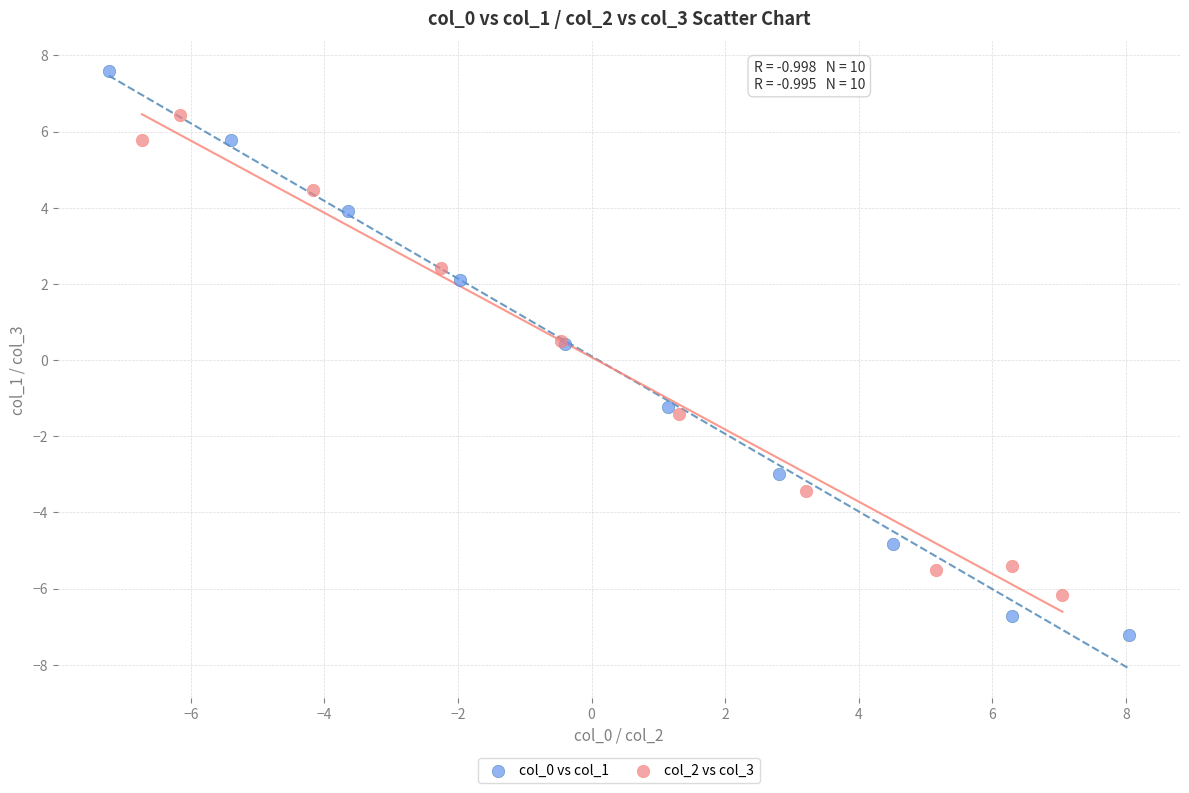

What are all the series names shown in the legend?

col_0 vs col_1, col_2 vs col_3